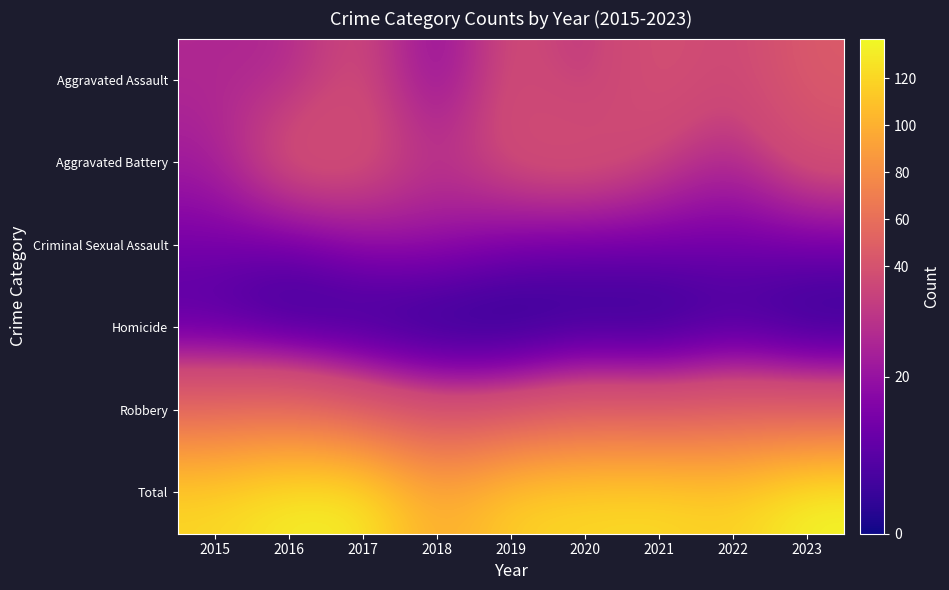

Reading left to right, list all the values displayed in this chart.

Aggravated Assault: 2015=25	2016=24	2017=35	2018=16	2019=36	2020=26	2021=40	2022=31	2023=46
Aggravated Battery: 2015=22	2016=39	2017=36	2018=27	2019=35	2020=39	2021=31	2022=23	2023=36
Criminal Sexual Assault: 2015=15	2016=13	2017=19	2018=20	2019=15	2020=13	2021=14	2022=14	2023=14
Homicide: 2015=7	2016=2	2017=2	2018=0	2019=0	2020=2	2021=1	2022=5	2023=1
Robbery: 2015=52	2016=55	2017=41	2018=32	2019=33	2020=42	2021=38	2022=44	2023=40
Total: 2015=121	2016=133	2017=133	2018=95	2019=119	2020=122	2021=124	2022=117	2023=137